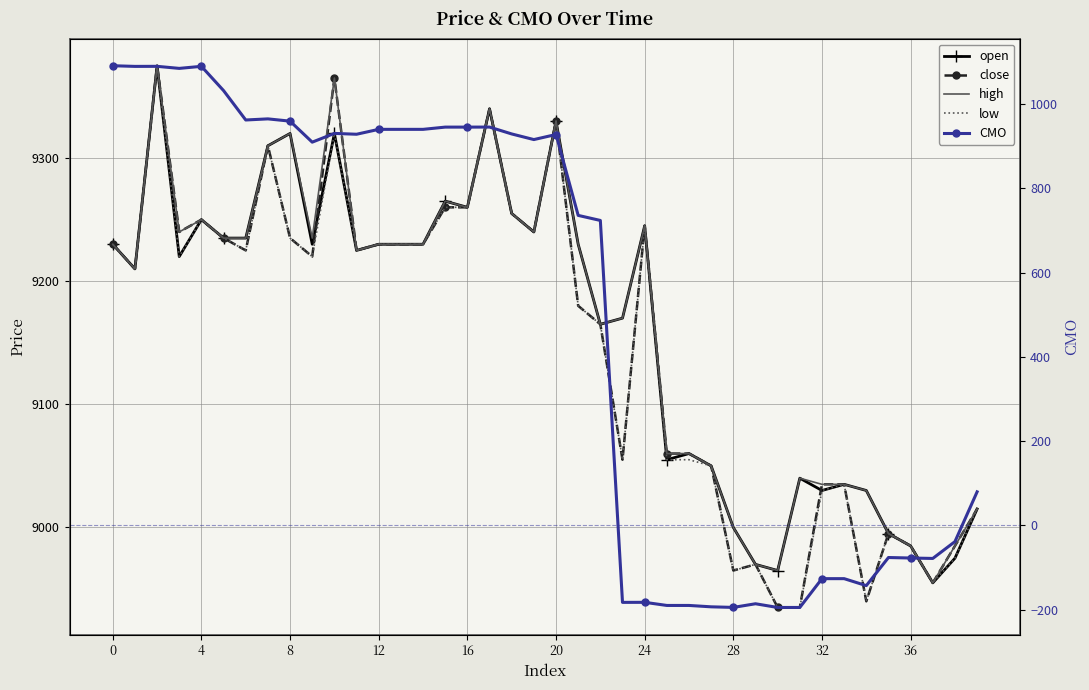

What is the label of the 18th point from the right?

22